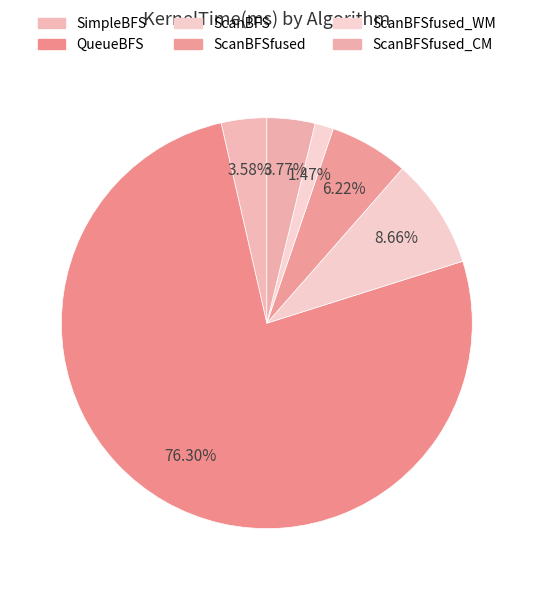

What is the largest slice in the pie chart?

QueueBFS